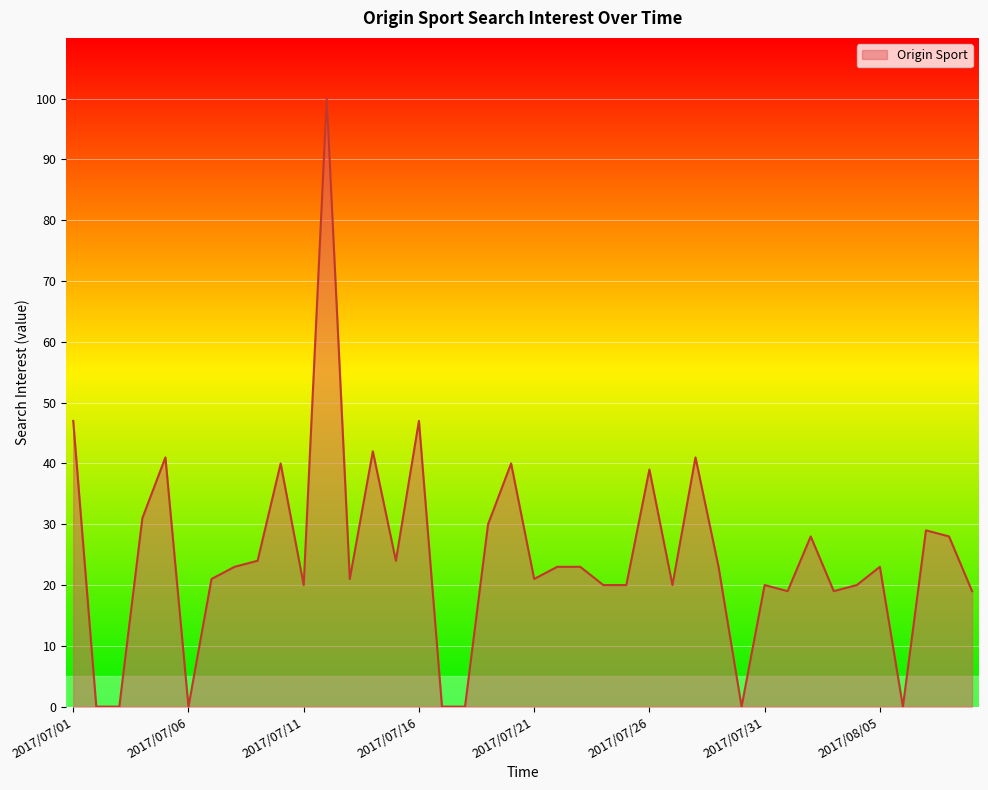

What is the difference between the maximum and minimum values?

100